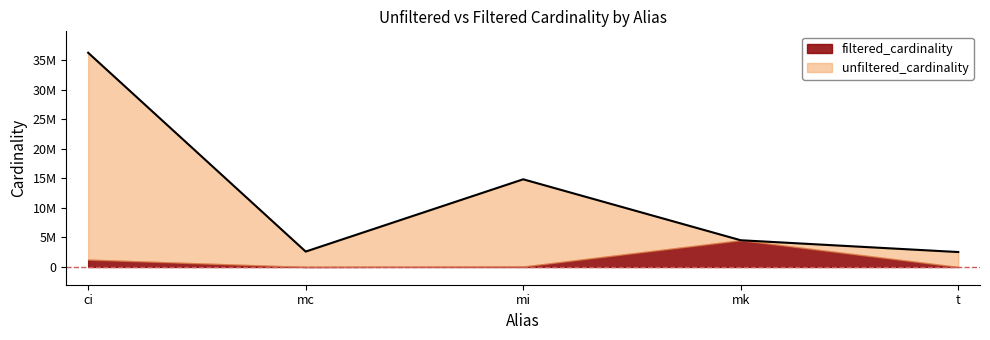

What is the approximate value at ci?

36244344